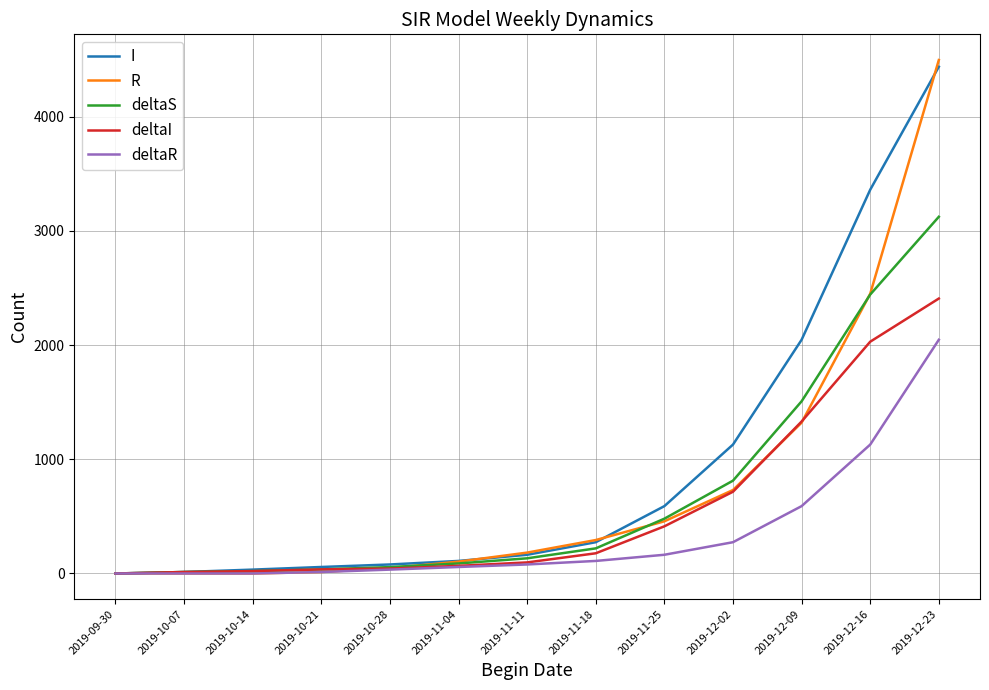

The value of deltaI at 2019-12-23 is 4139. True or false?

False